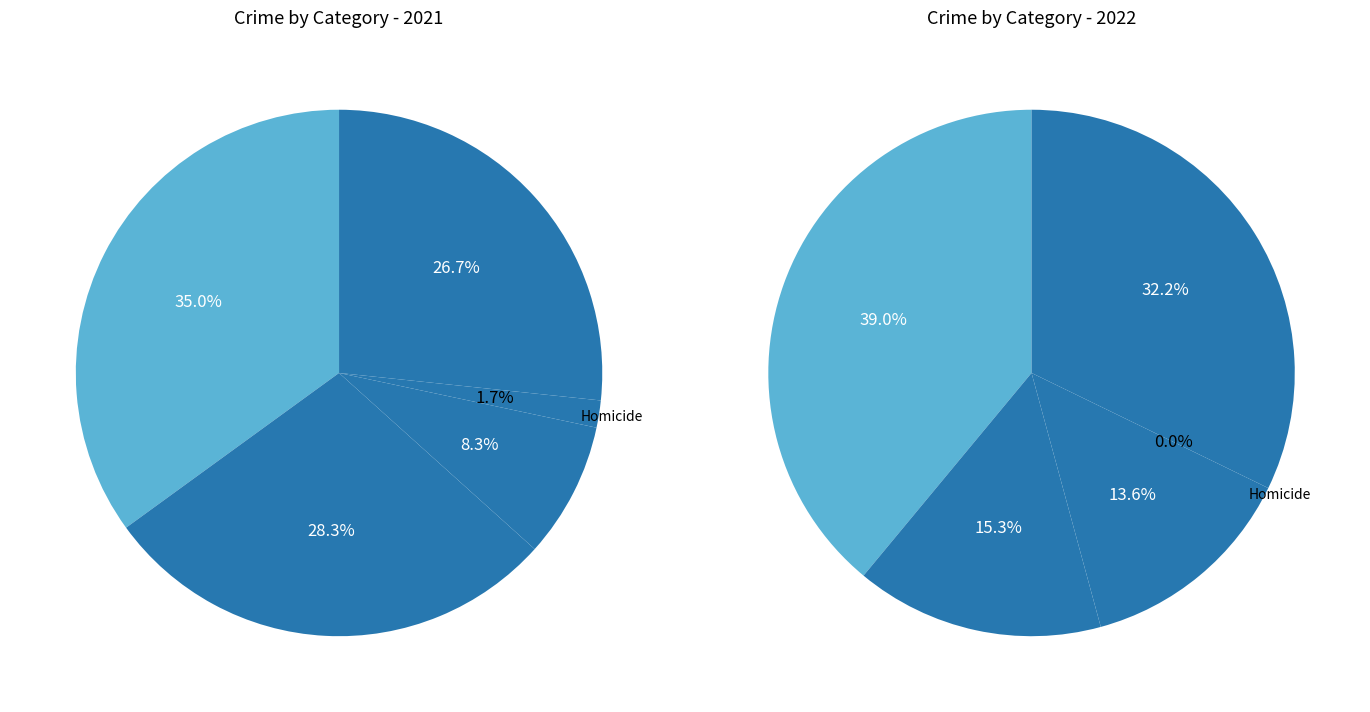

How many slices are in this pie chart?

5